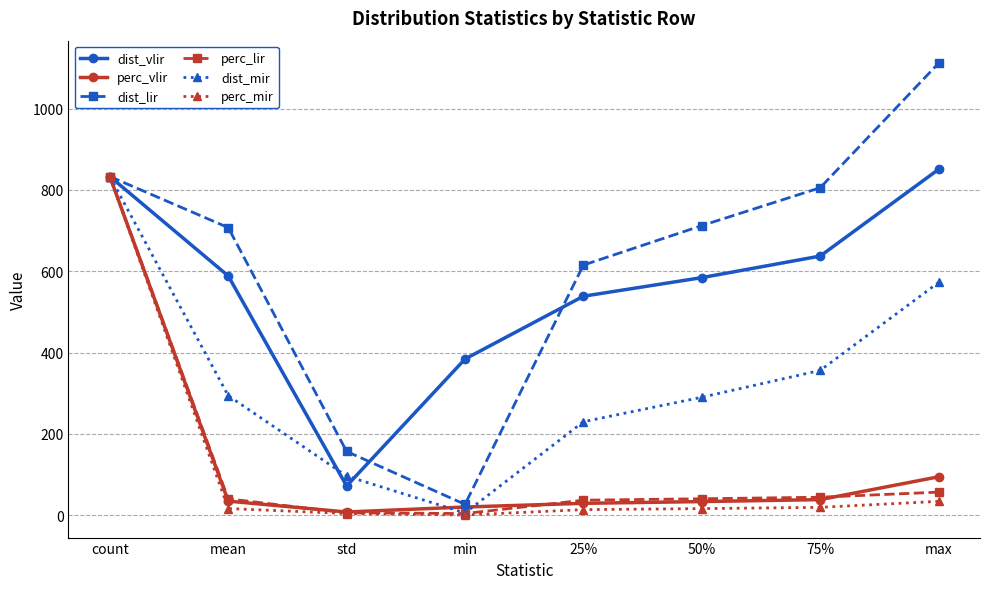

Read the perc_mir value at count.

833.0